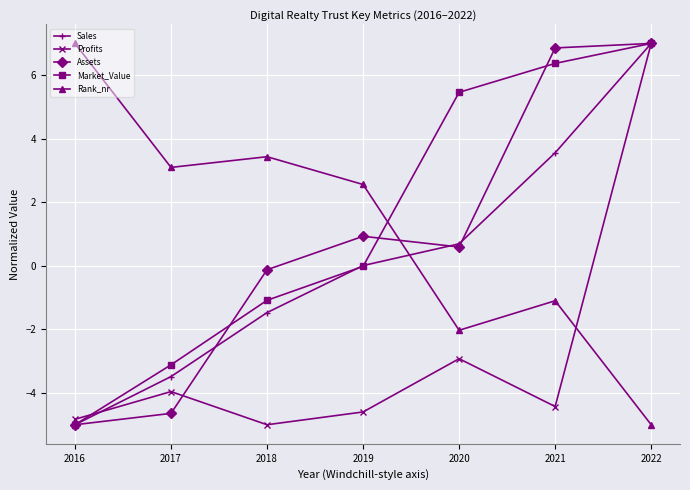

What is the lowest value of the Assets series?

-5.0